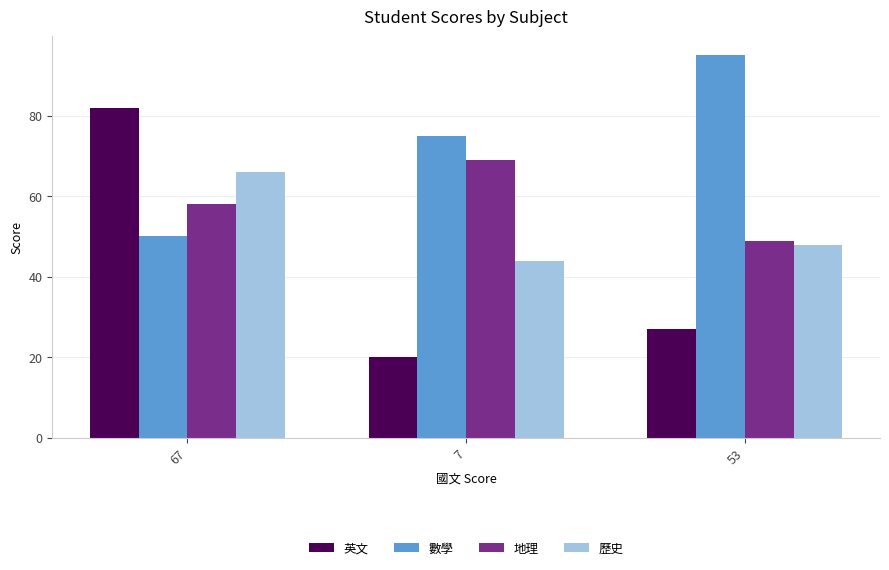

What is the label of the 2nd bar from the right?

7